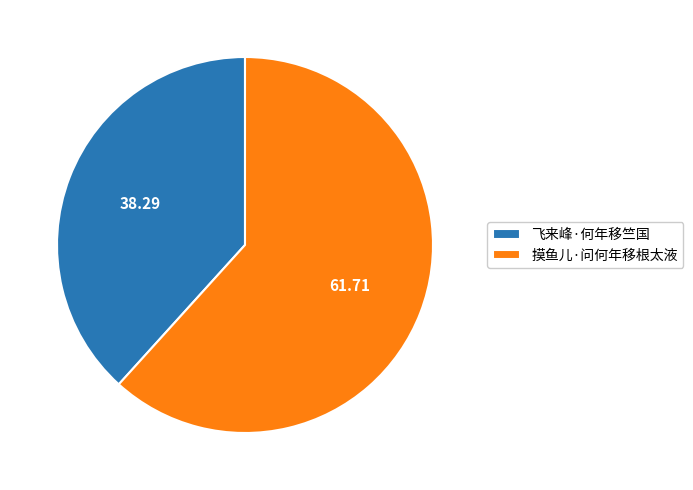

Does 摸鱼儿·问何年移根太液 account for over 50% of the chart?

Yes